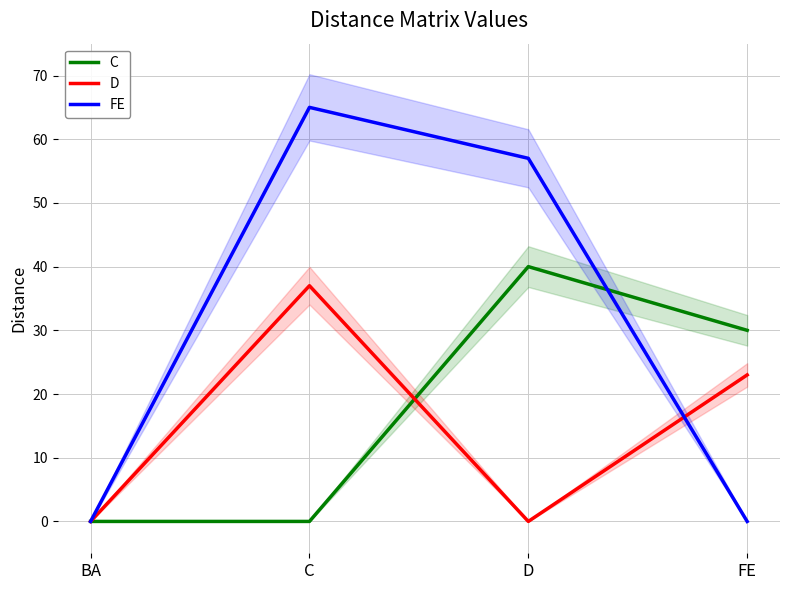

Reading left to right, what are all the values shown in this chart?

C: BA=0	C=0	D=40	FE=30
D: BA=0	C=37	D=0	FE=23
FE: BA=0	C=65	D=57	FE=0